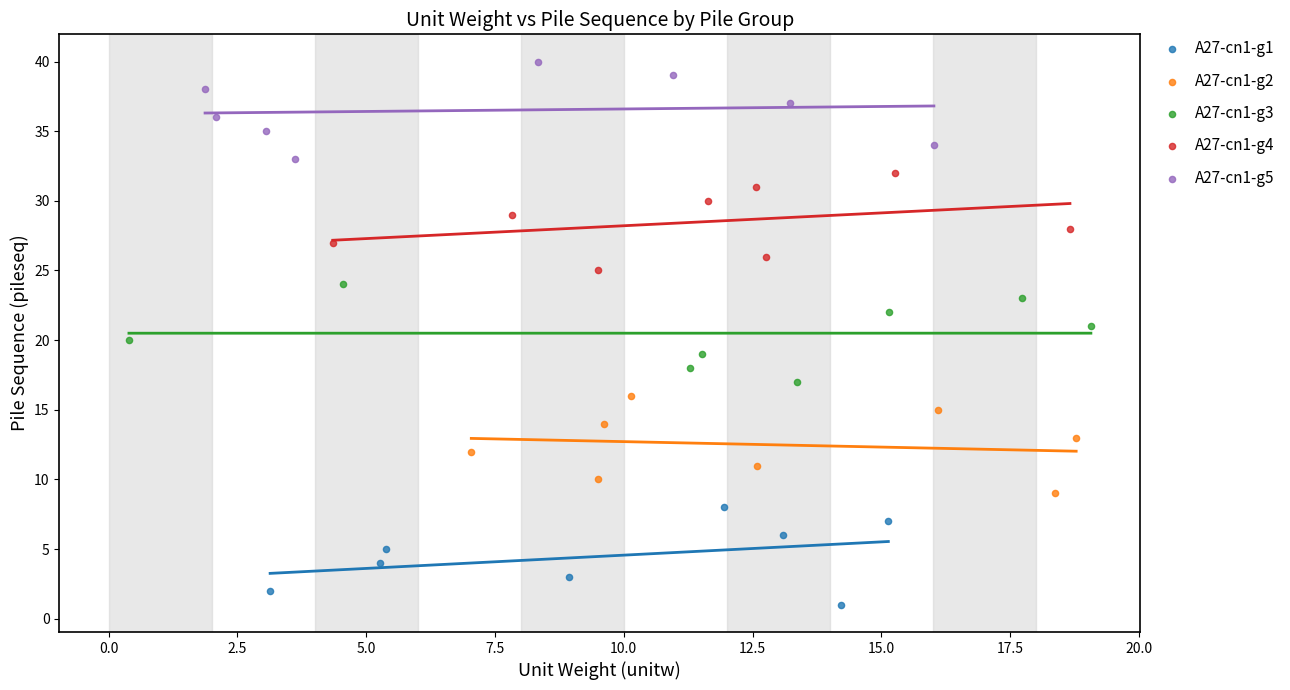

Which series contains the highest Y value?

A27-cn1-g5